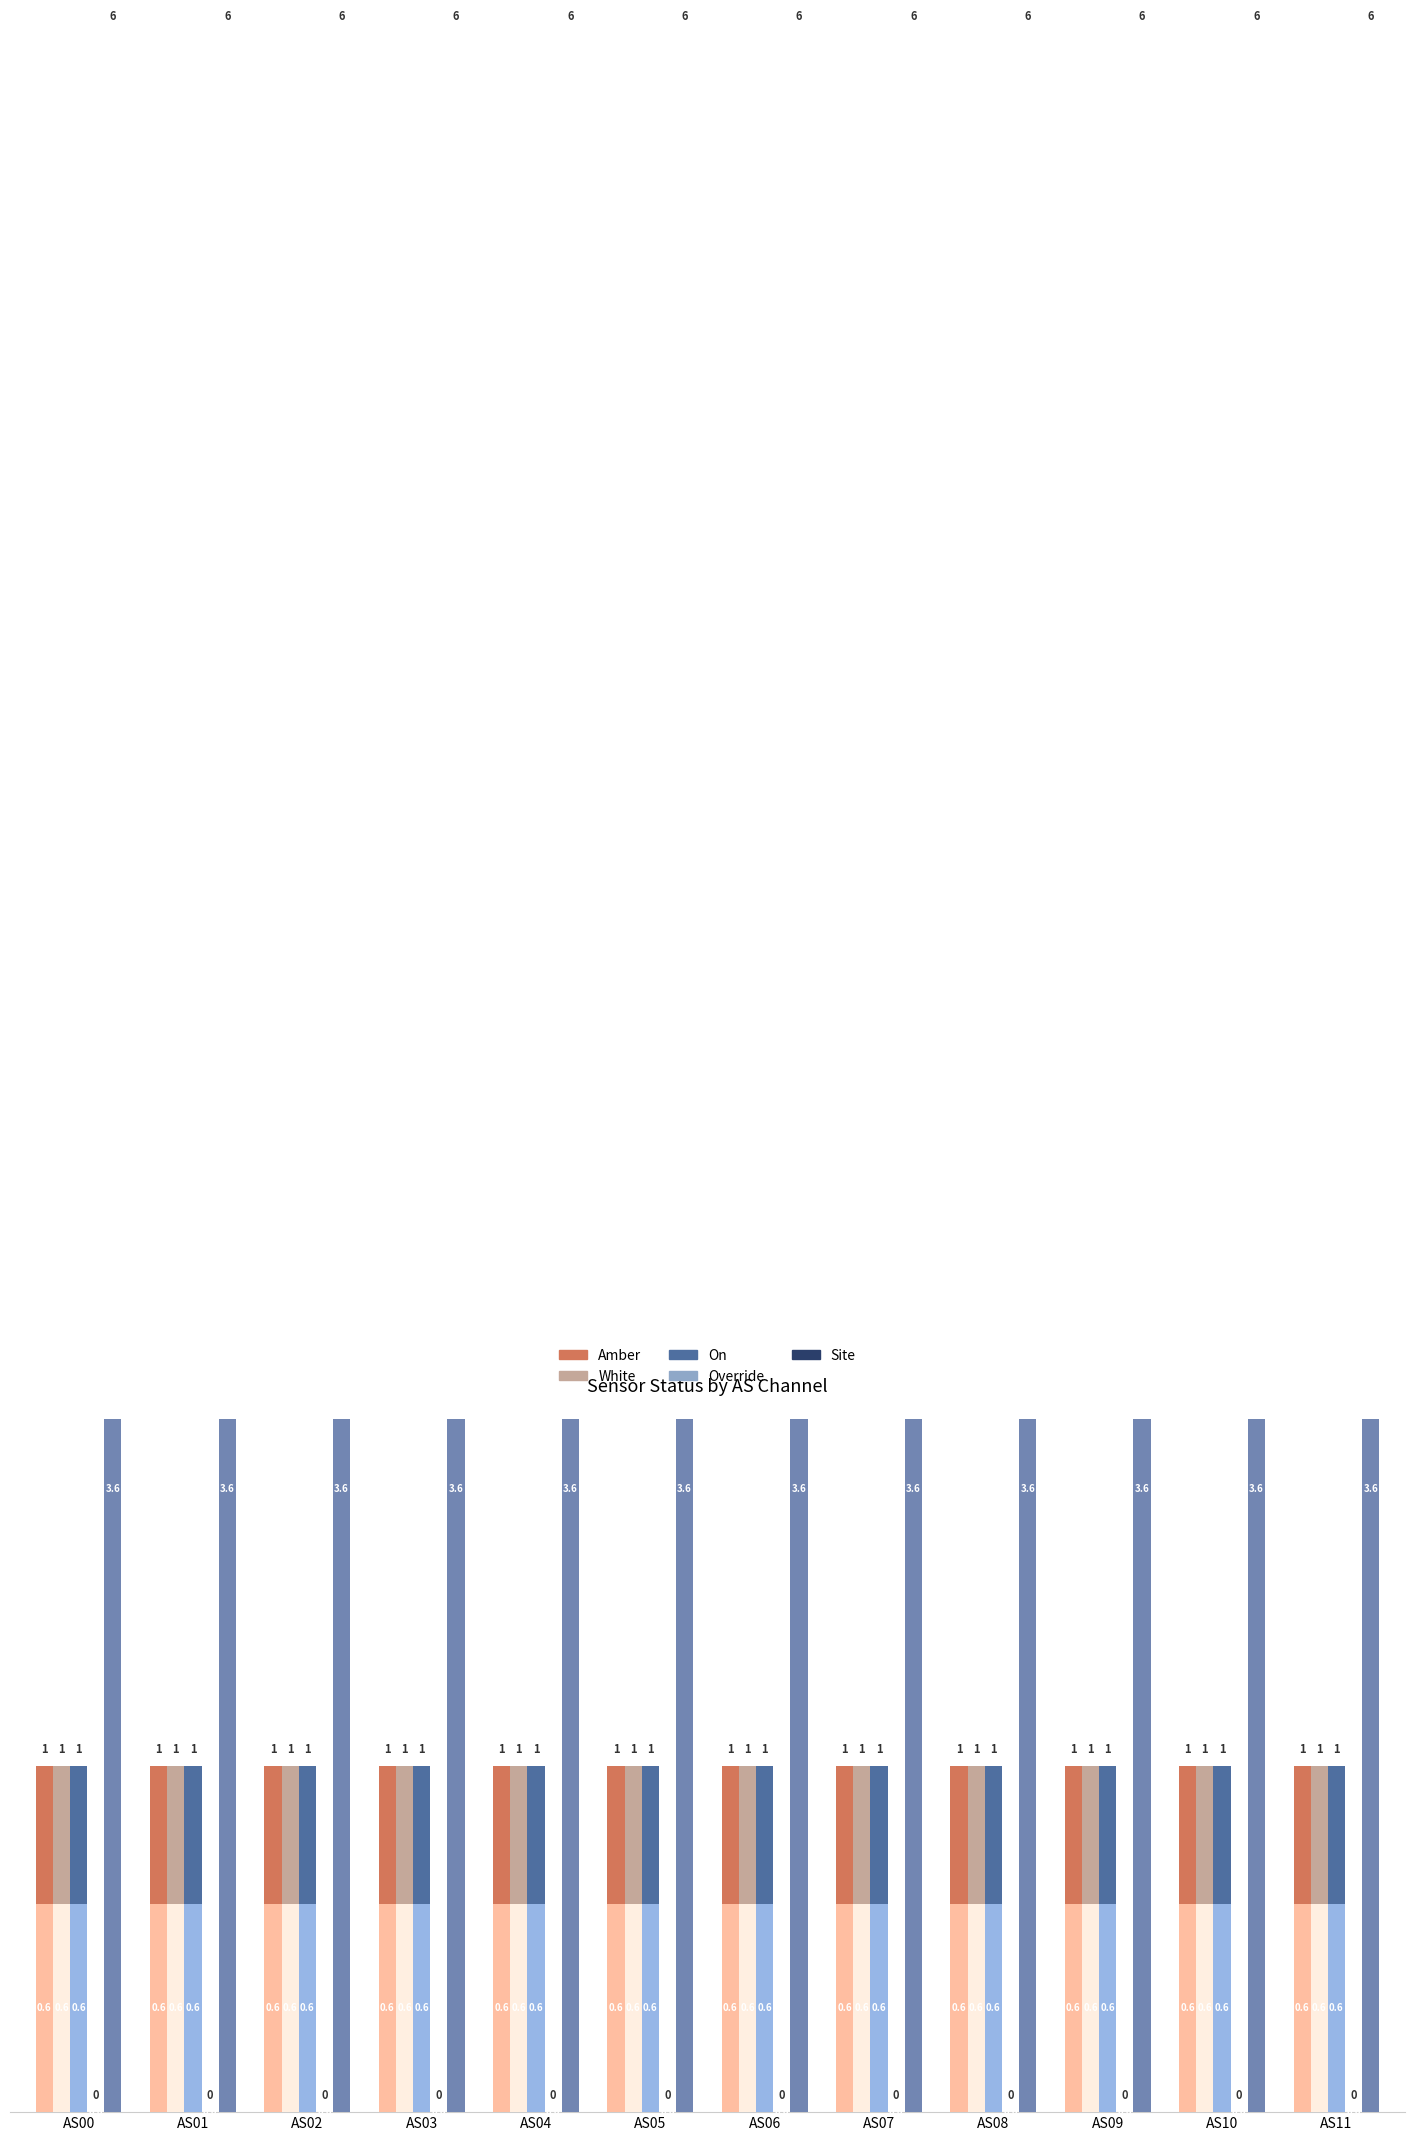

At which category is the sum across all series the highest?

AS00